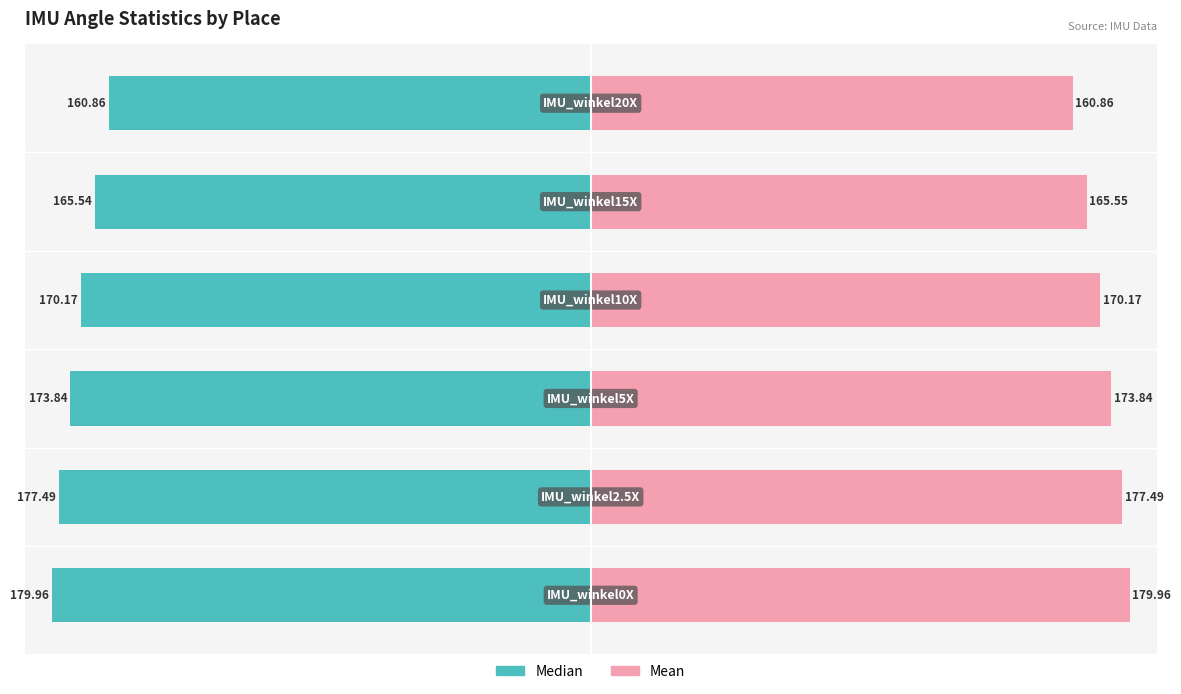

Count the number of data series in this chart.

2